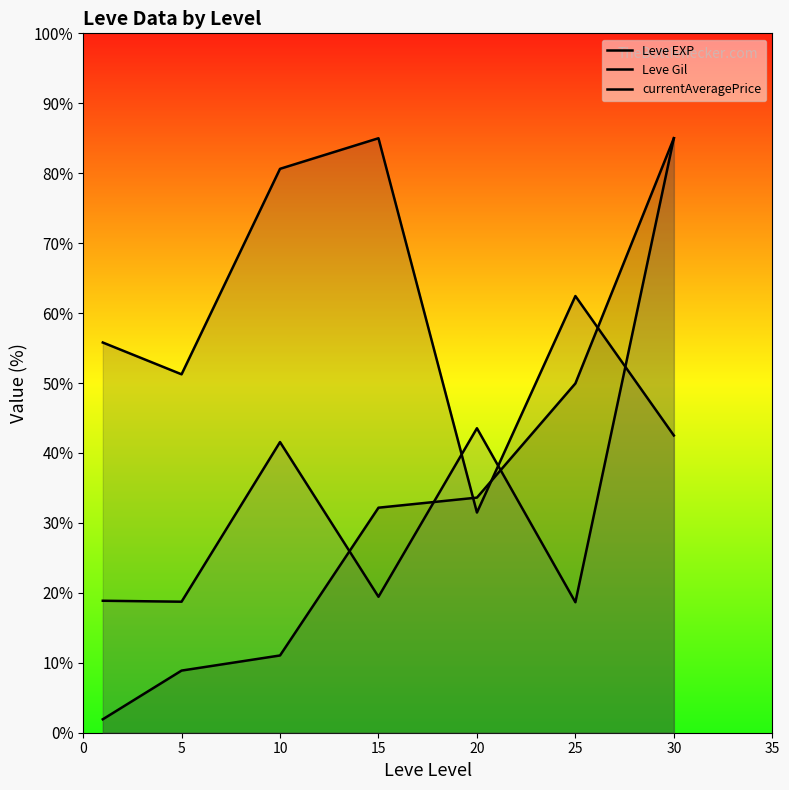

Between 10 and 25, which series saw the biggest shift?

Leve EXP